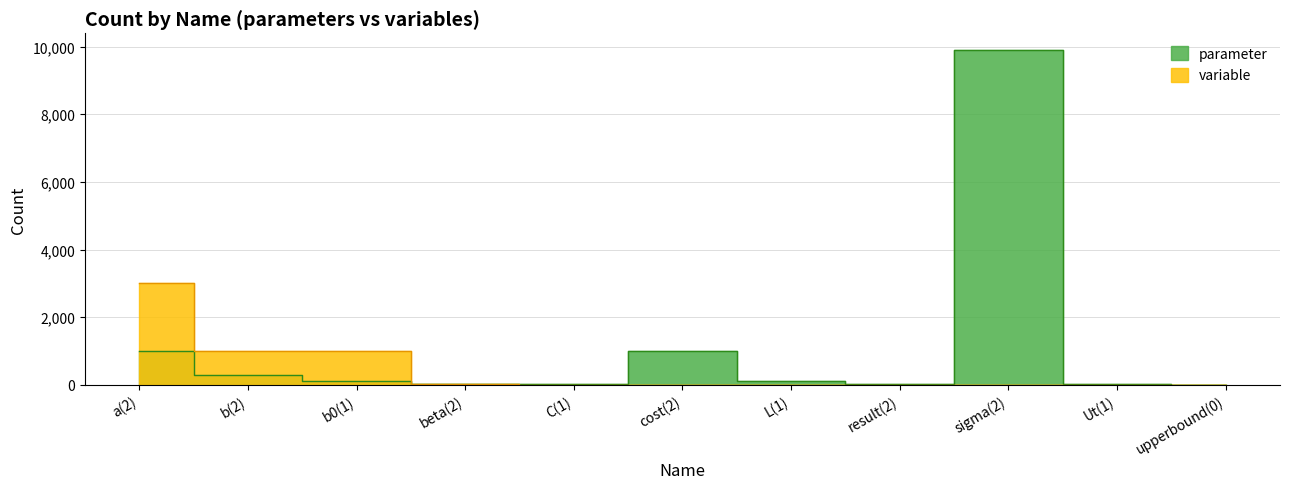

What is the value of the variable point at the 2nd from the left?

1000